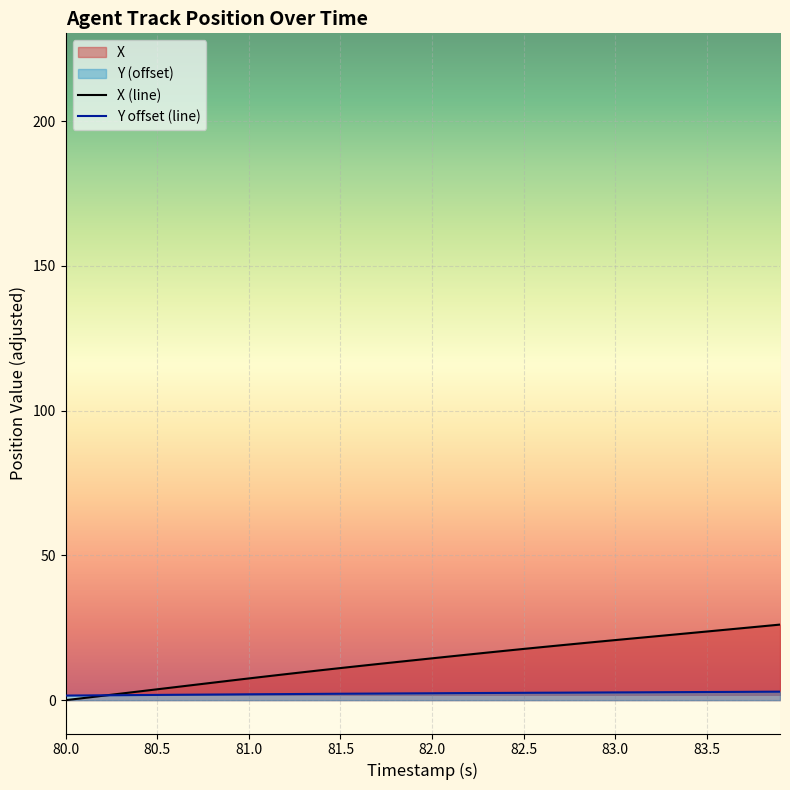

What value does the Y series have at 80.5?

1.8